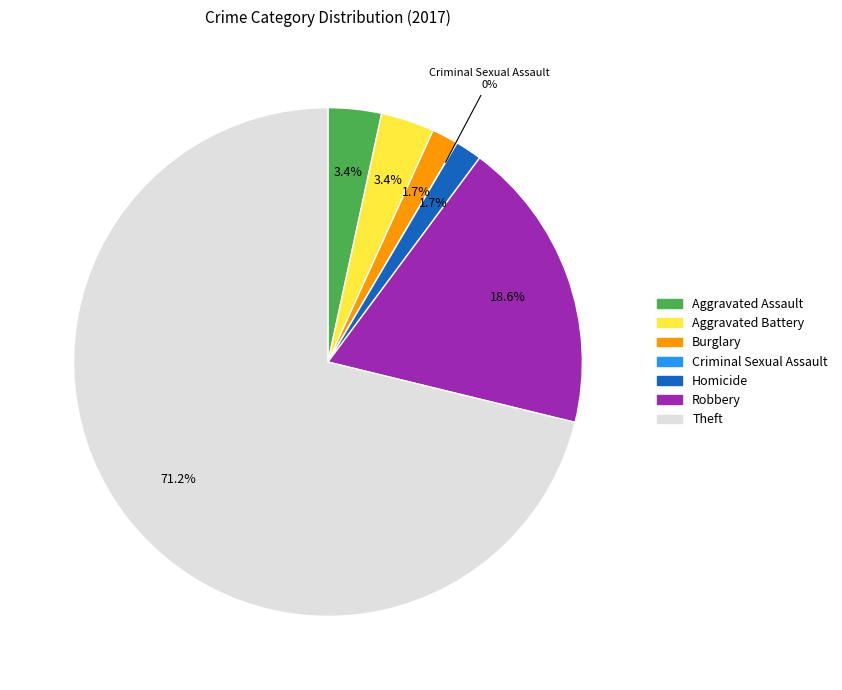

How much of the chart is everything except Homicide?

98.3%